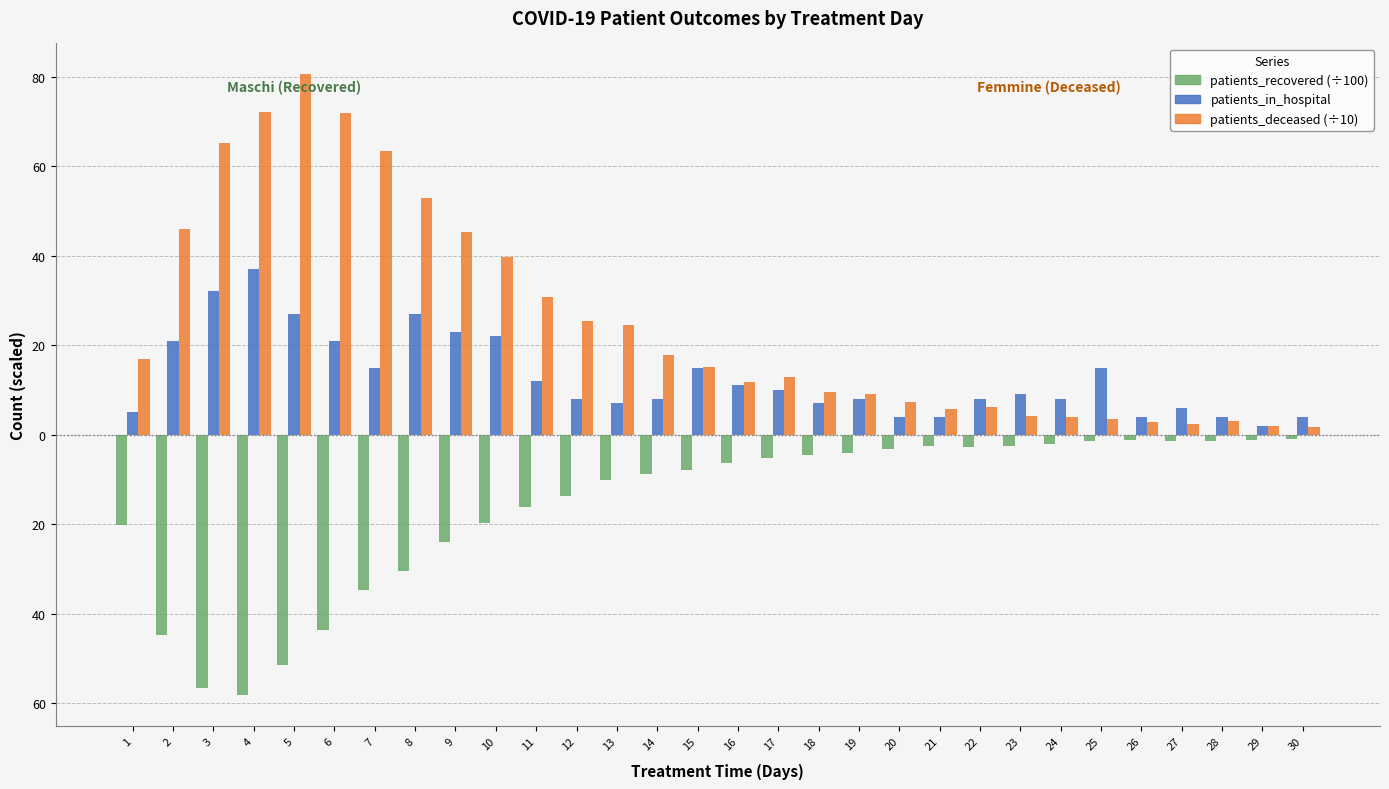

What are all the series names shown in the legend?

patients_recovered (÷100), patients_in_hospital, patients_deceased (÷10)